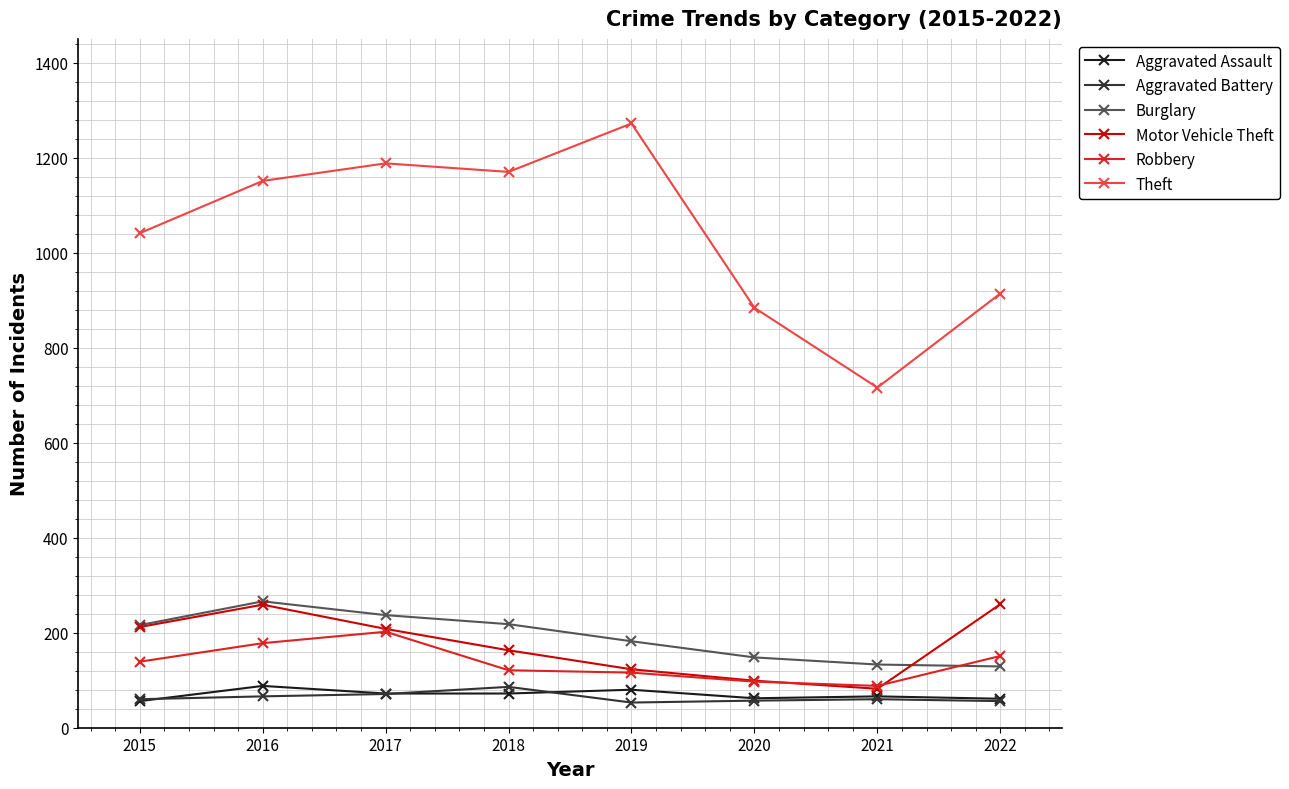

Is it true that Robbery equals 232 at 2015?

False